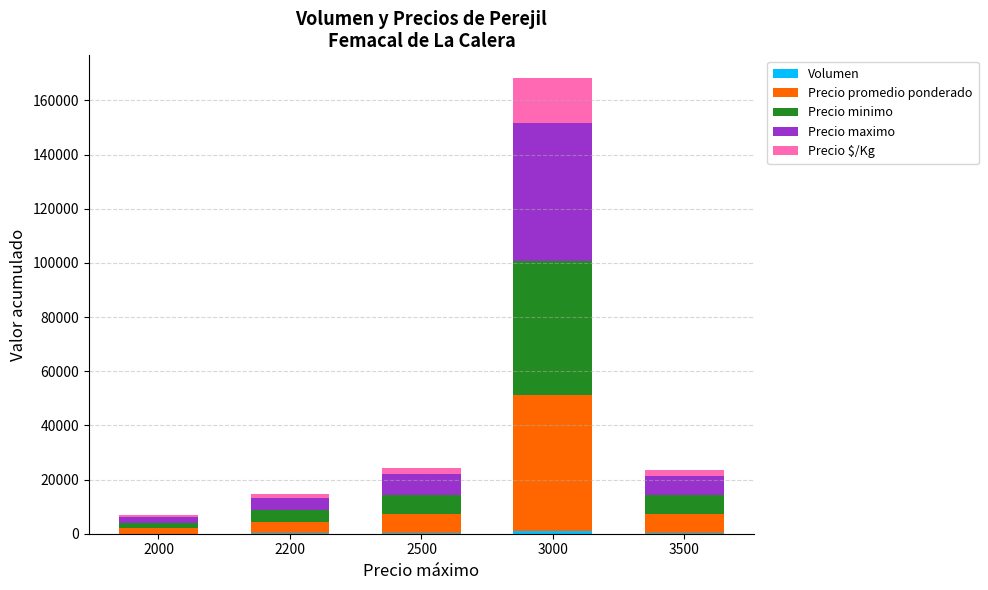

At which category is the sum across all series the highest?

3000